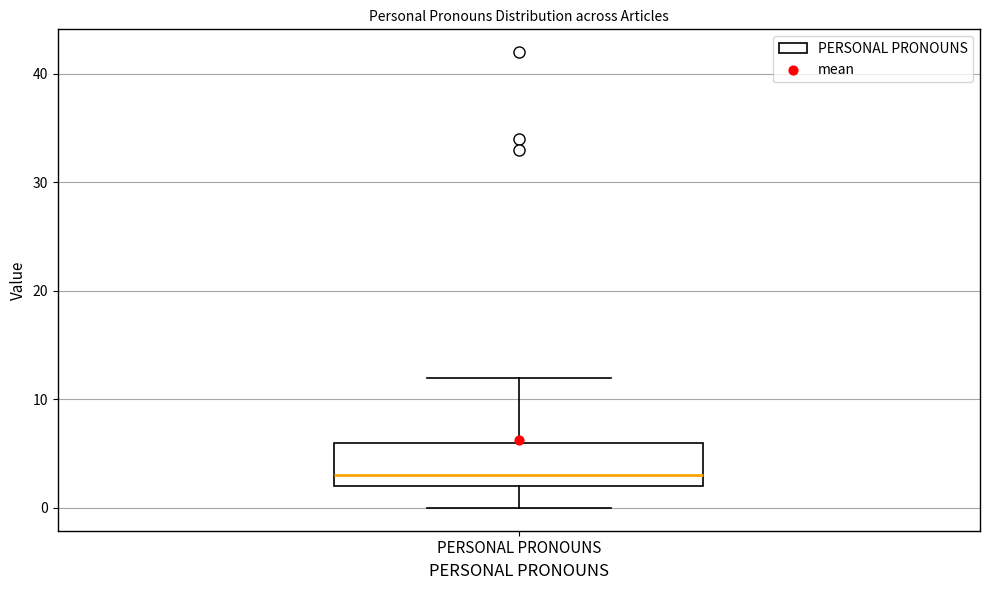

Transcribe this box plot: give where the median line is, the range the box spans, and where the two whiskers end, as read against the y-axis. The values are not printed on the chart, so give them approximately, as read against the axis.

median 3, box 2 to 6, whiskers 0 to 12